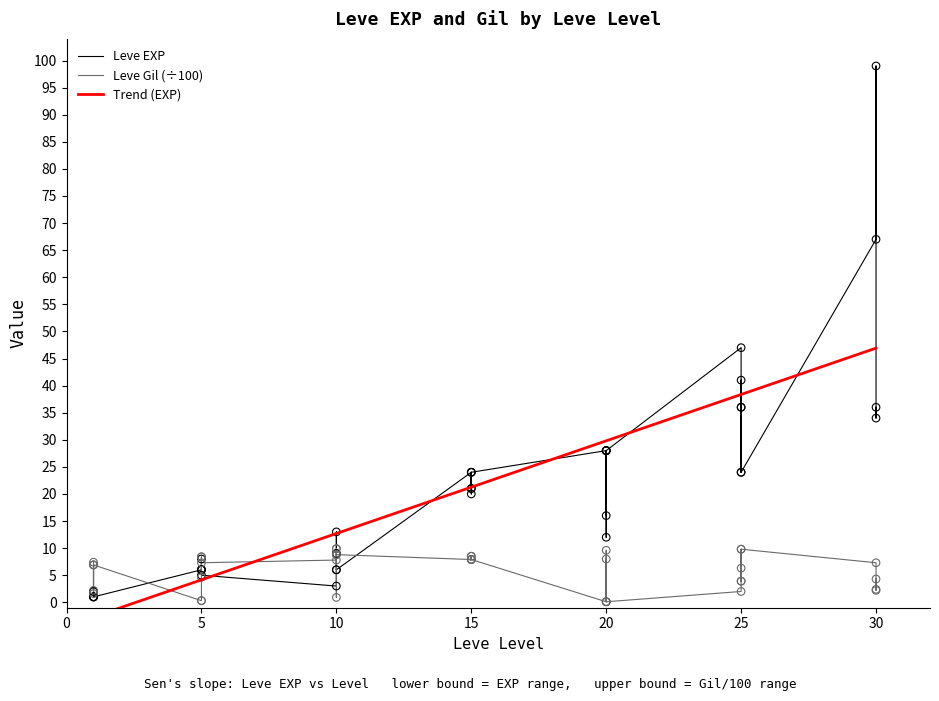

Is the value of Leve Gil at 10 greater than the value of Leve EXP at 5?

Yes